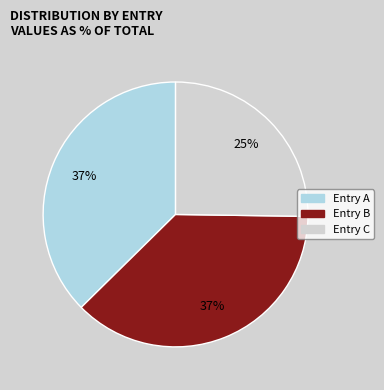

Is there a majority slice in this chart?

No